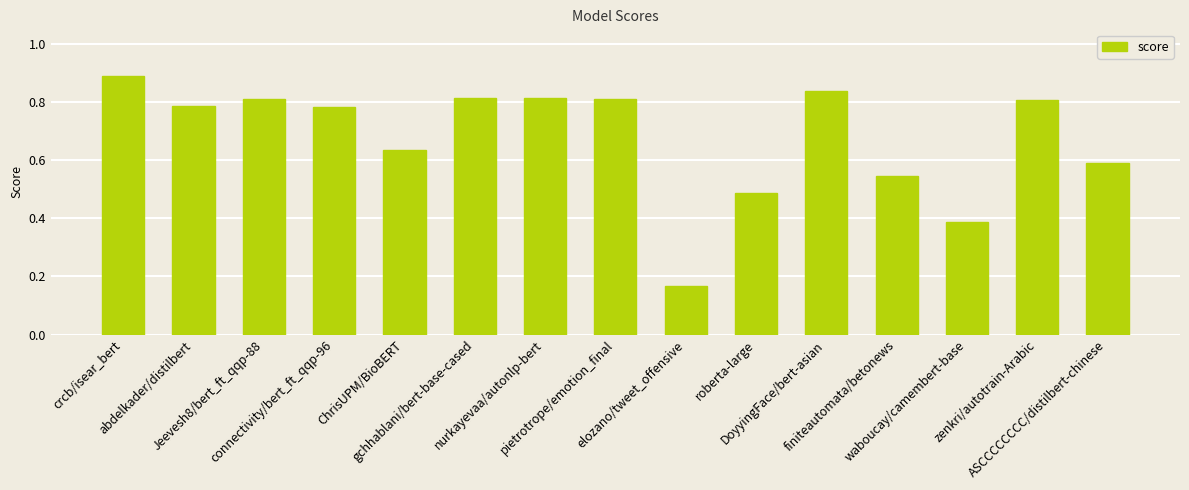

What is the difference between the maximum and minimum values?

0.7